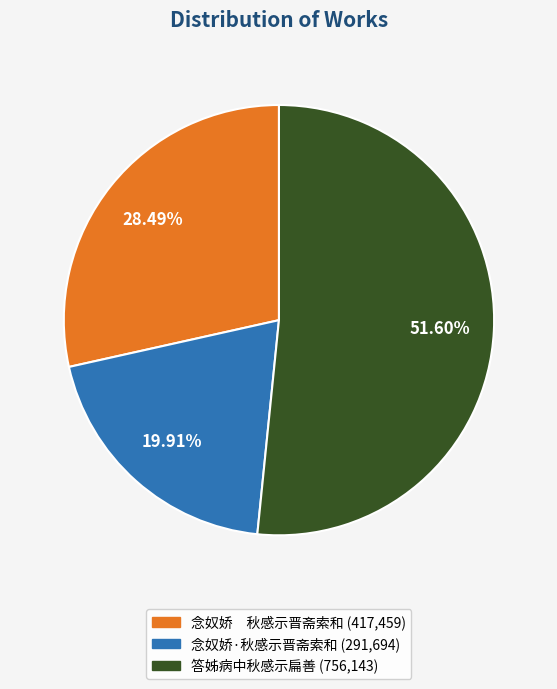

Do 念奴娇·秋感示晋斋索和 and 念奴娇 秋感示晋斋索和 together represent more than half of the pie?

No